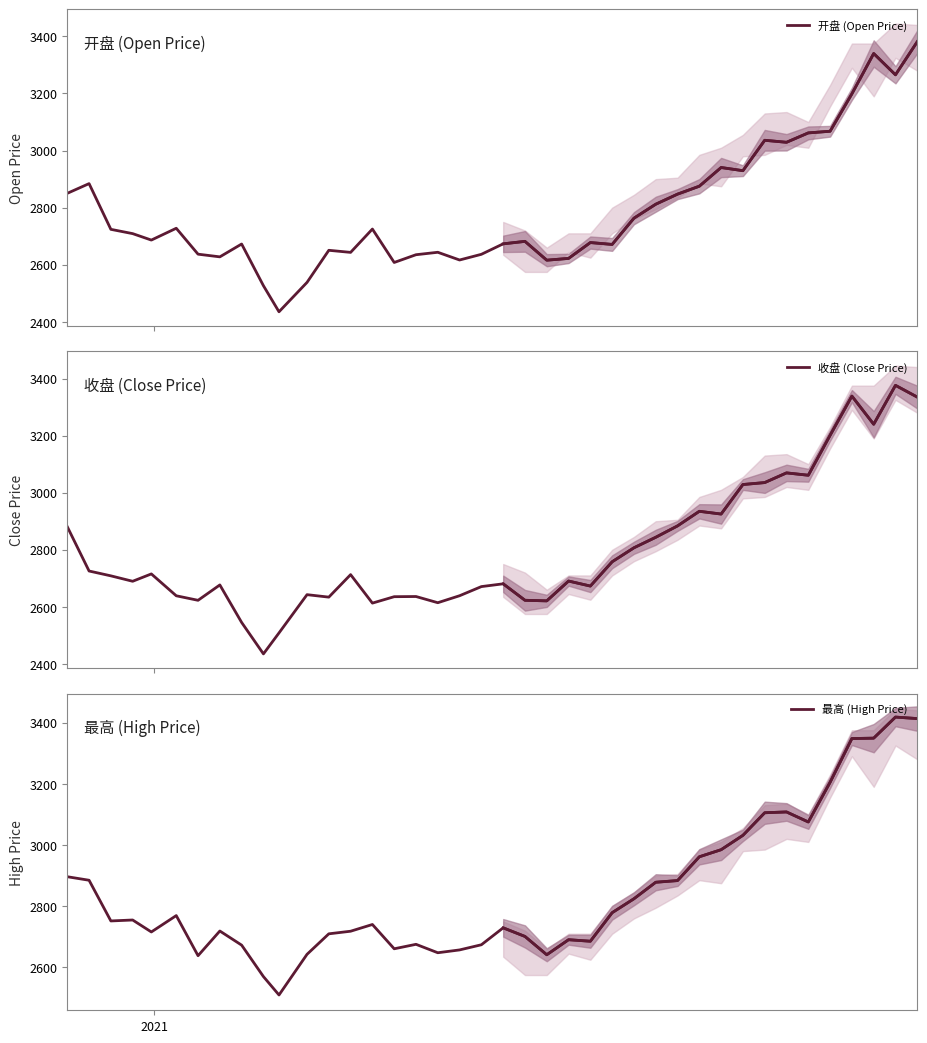

What is the difference between the maximum and minimum values in the 收盘 (Close Price) series?

940.8